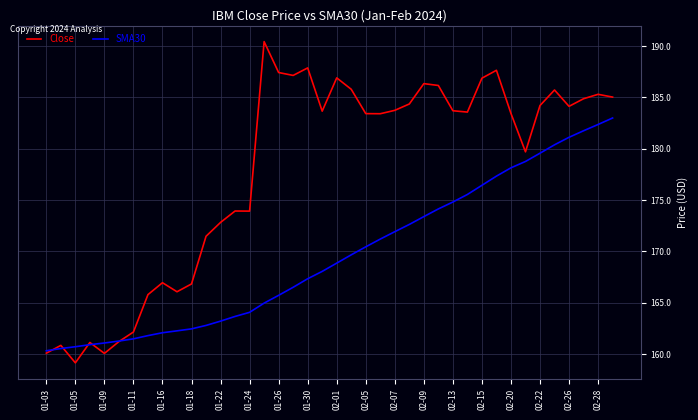

What is the greatest value displayed?

190.4